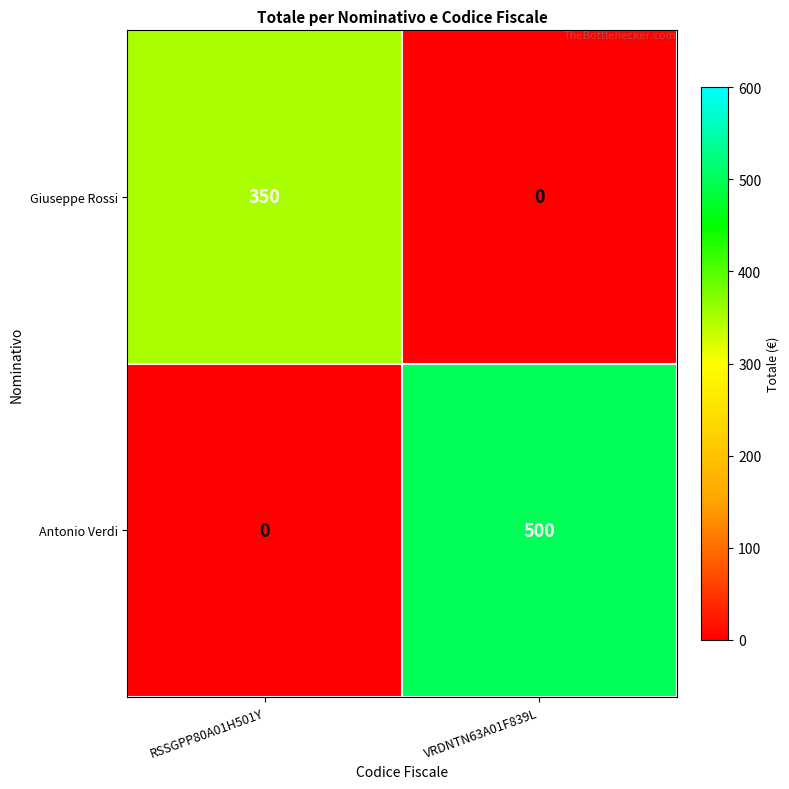

Count the number of categories in the chart.

2